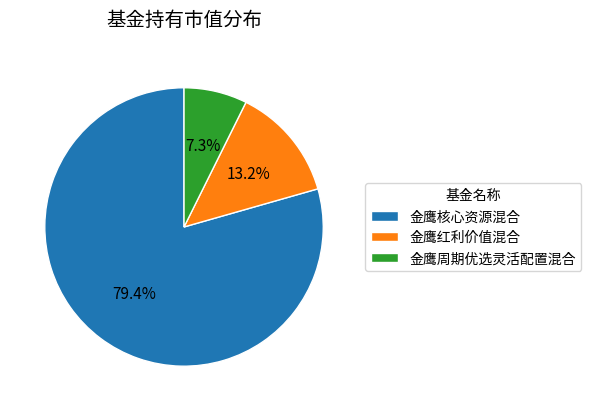

What percentage is the 金鹰红利价值混合 slice, to the nearest percent?

13%